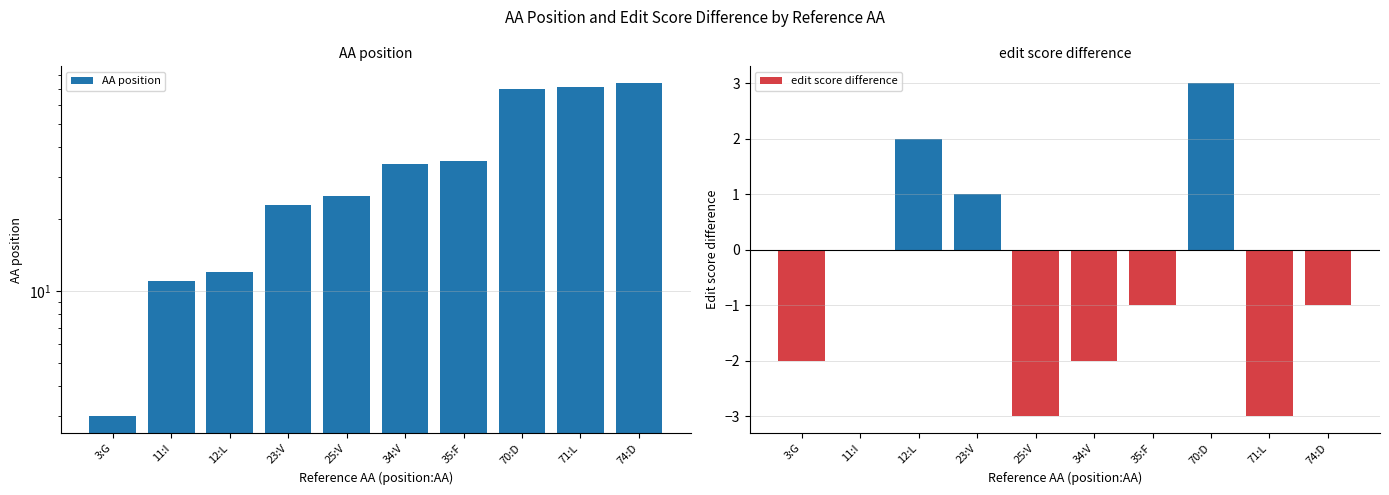

What is the label of the 7th bar from the right?

23:V